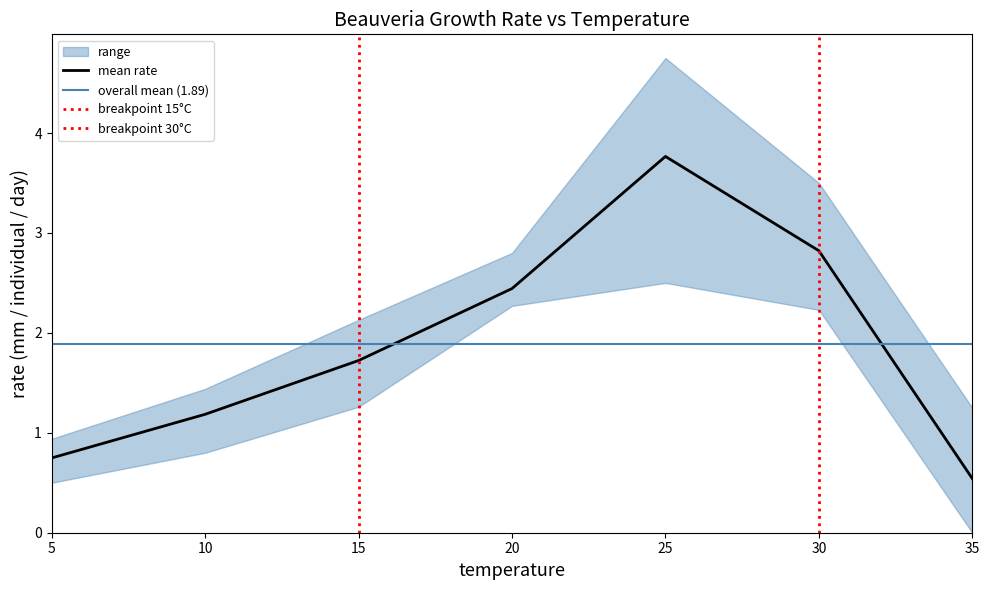

Which has a higher value, 15 or 5?

15